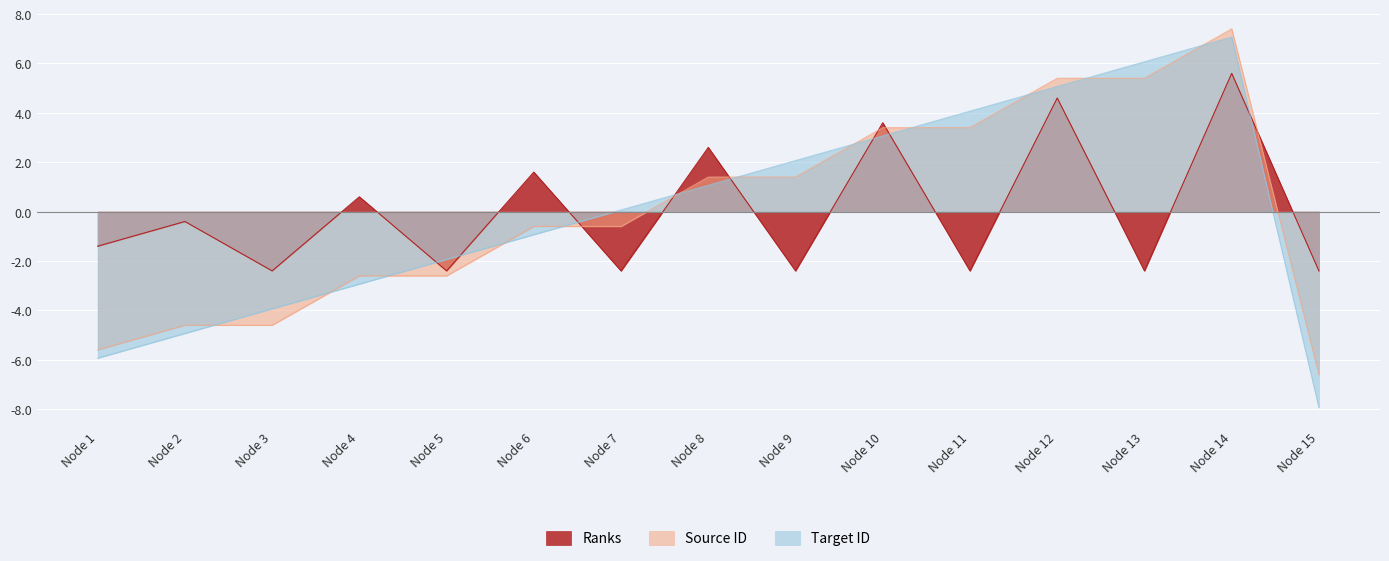

How many times do Source ID and Ranks cross each other?

6